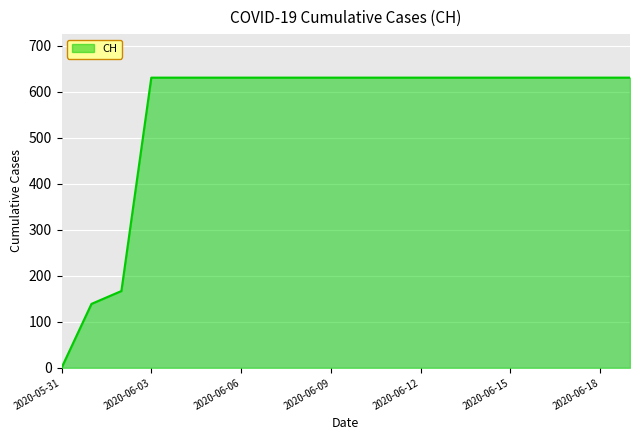

What is the difference between the maximum and minimum values?

631